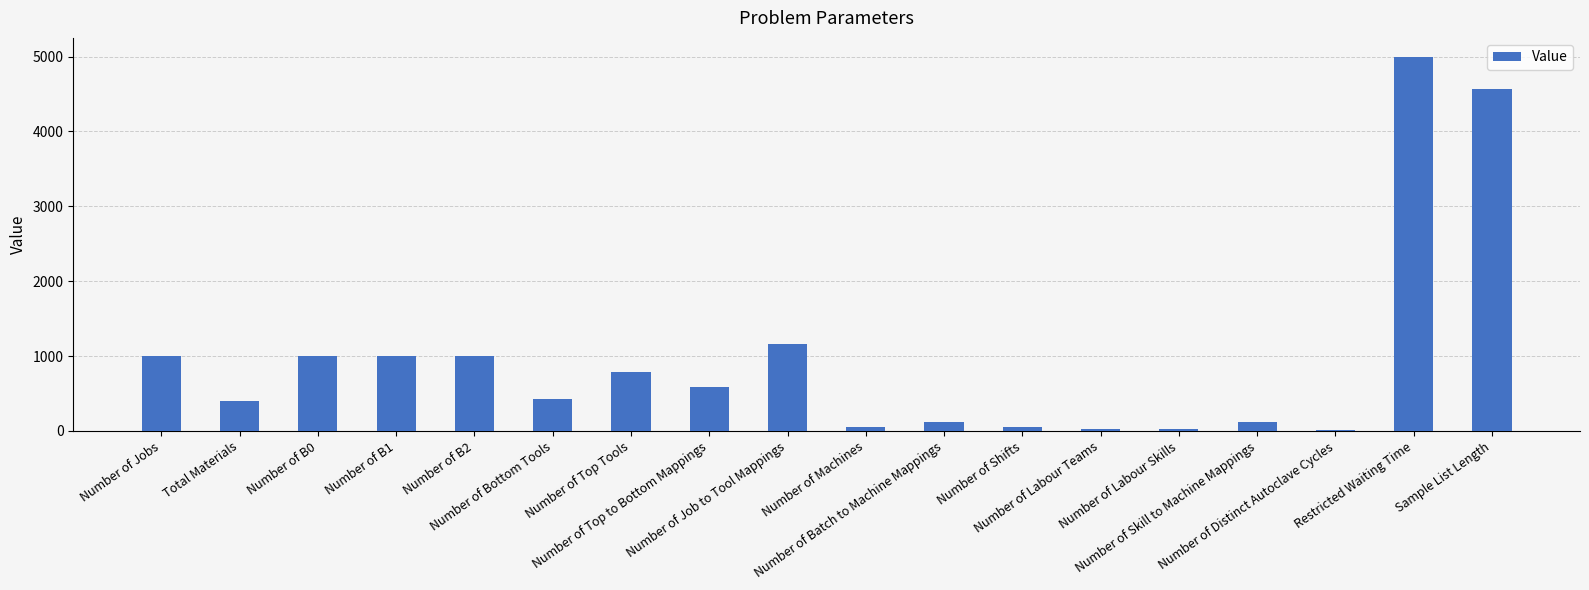

What is the maximum value shown in the chart?

5000